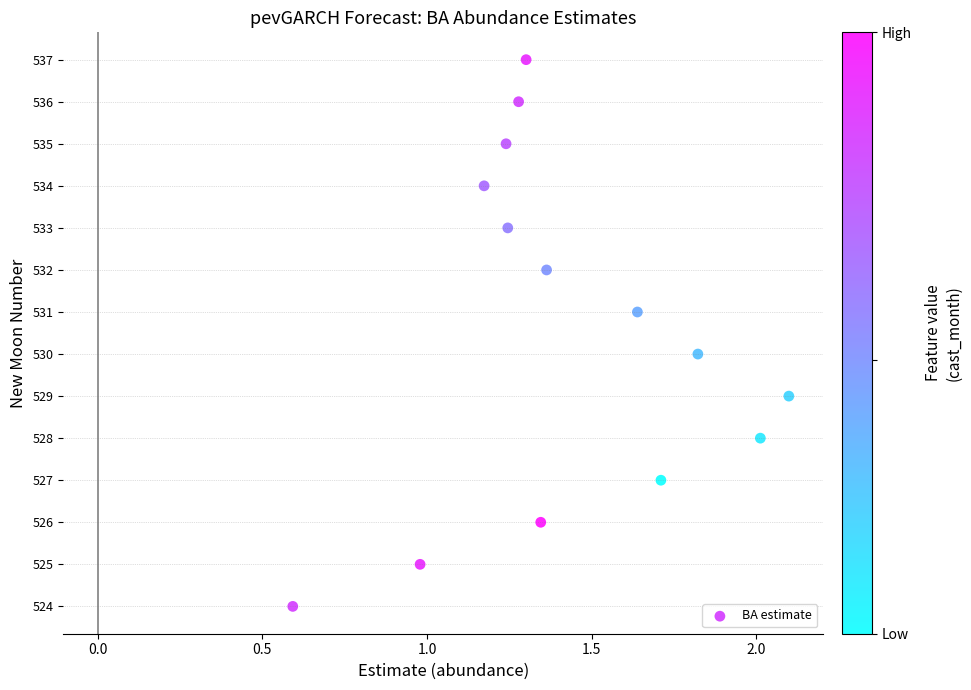

What is the range of Y values (max minus min)?

13